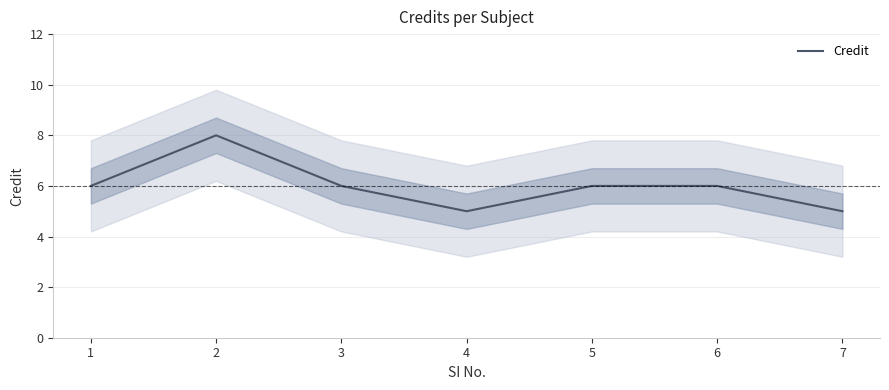

At which label is the value closest to 6?

1